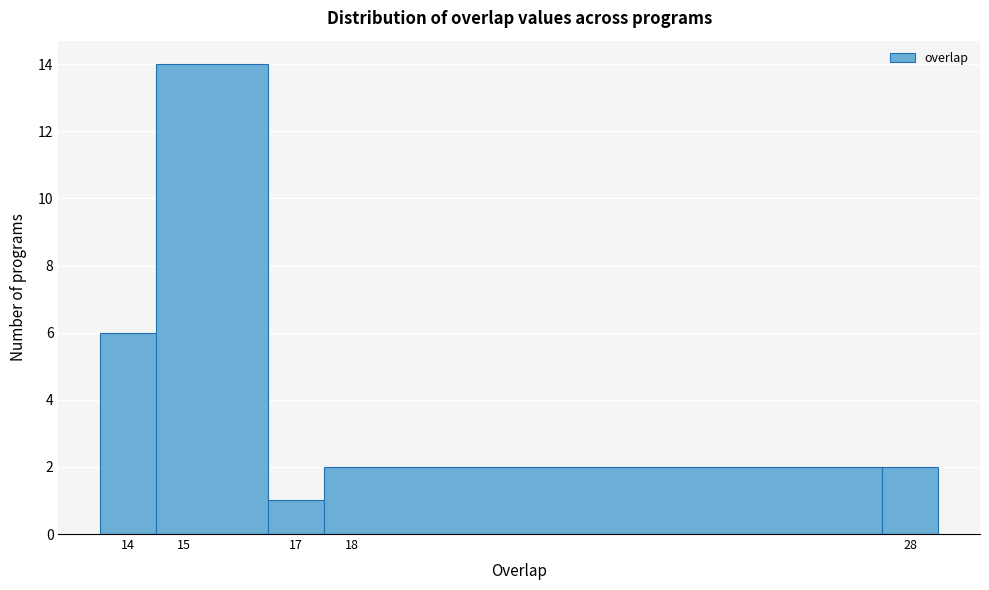

Over which range of the x-axis is the bar tallest?

14.5 to 16.5